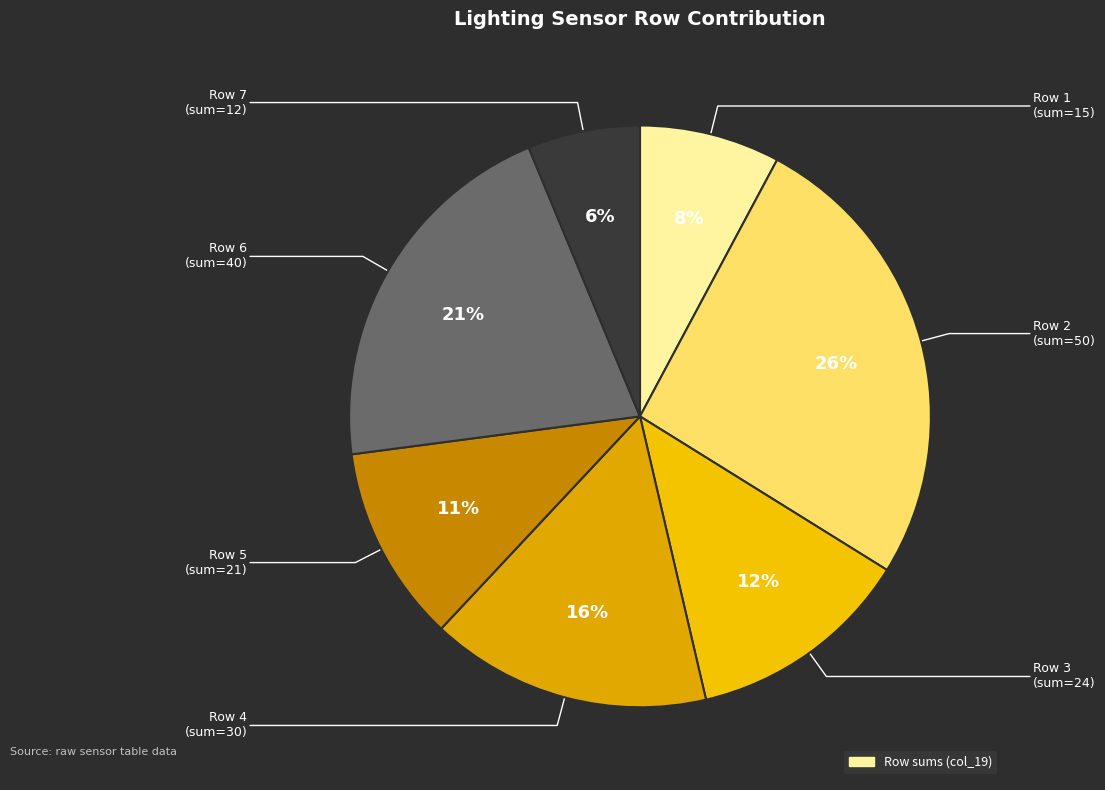

Rank the categories by value from lowest to highest.

Row 7 (sum=12), Row 1 (sum=15), Row 5 (sum=21), Row 3 (sum=24), Row 4 (sum=30), Row 6 (sum=40), Row 2 (sum=50)